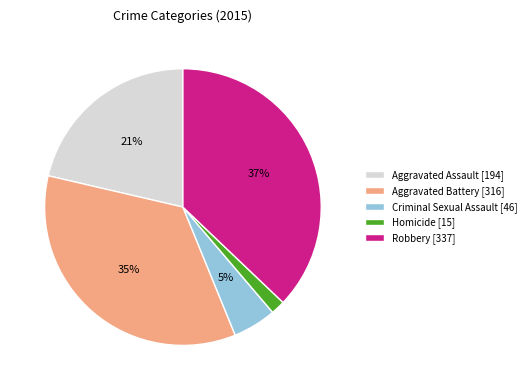

Is there any slice that represents more than half of the pie?

No